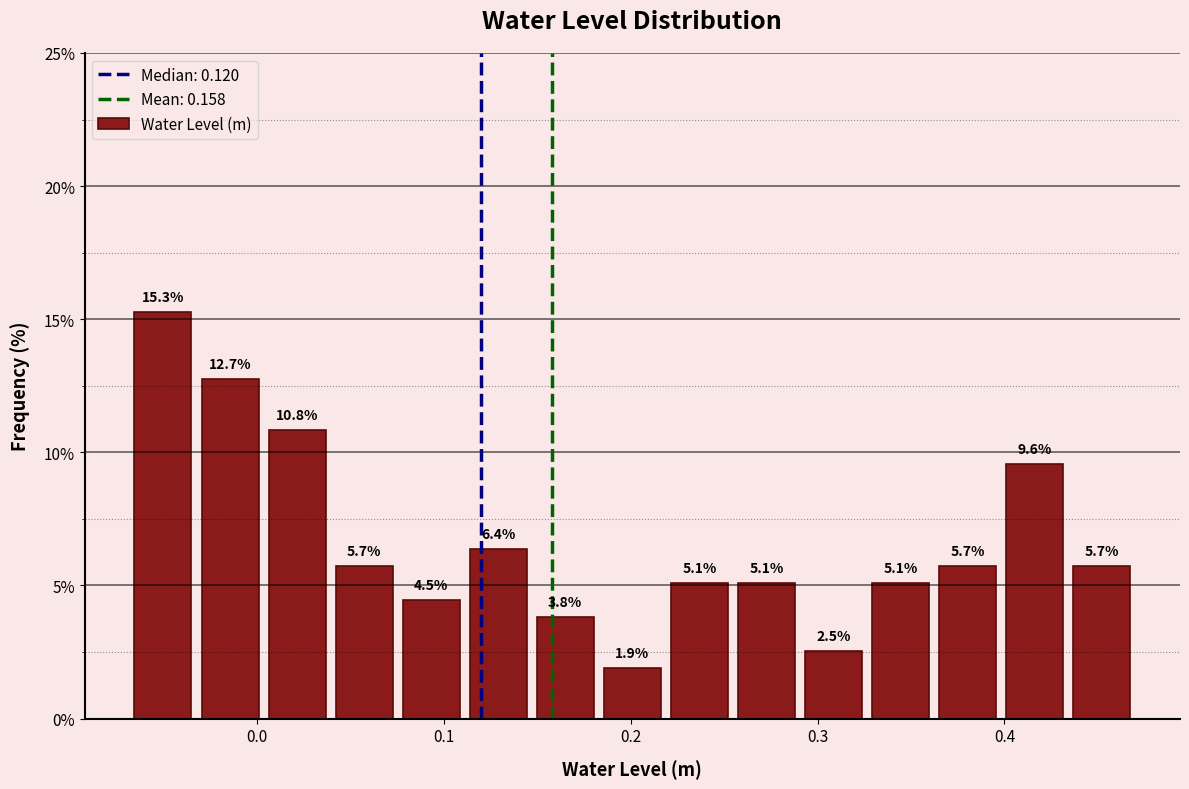

Read against the x-axis, roughly where is the centre of the tallest bar?

-0.05